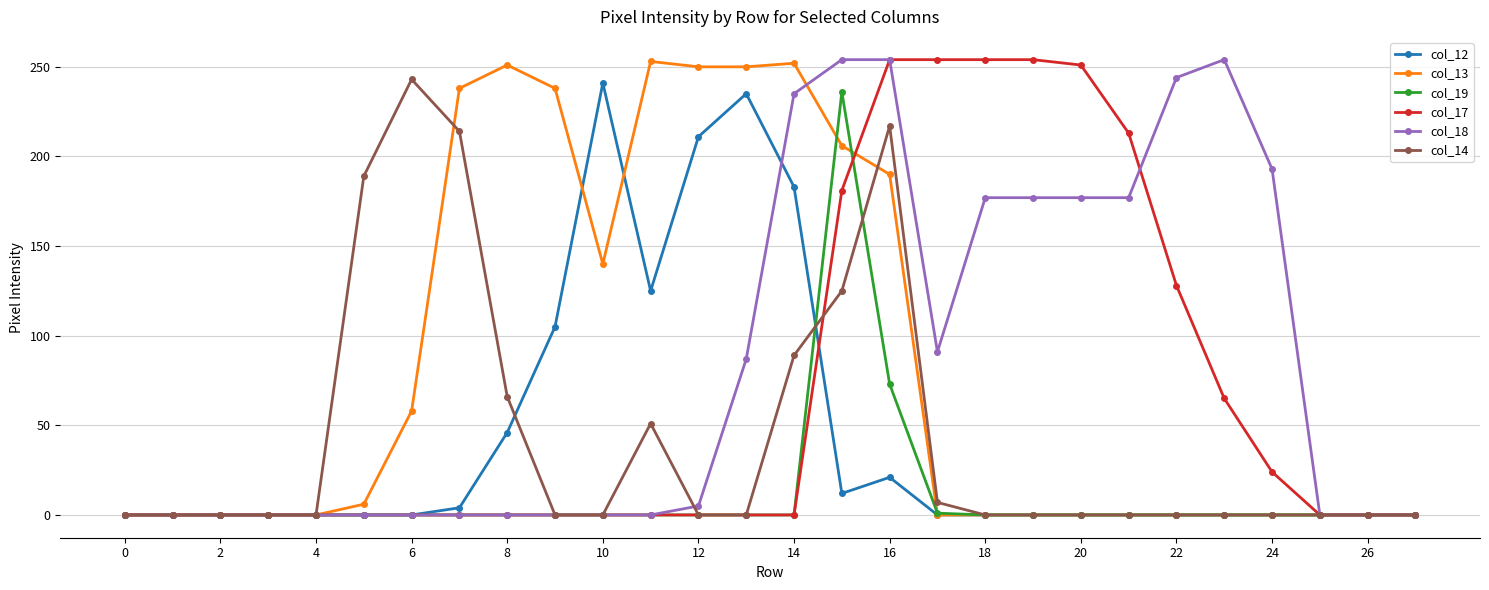

True or false: col_12 has more than 2 points higher than both neighbors.

True